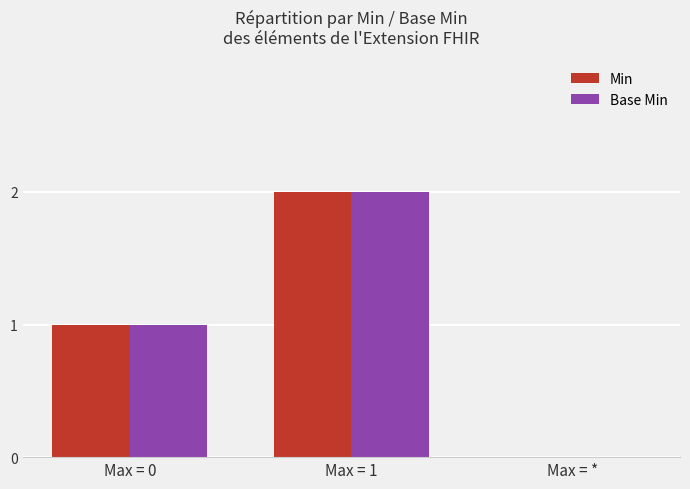

How many groups of bars are there?

3